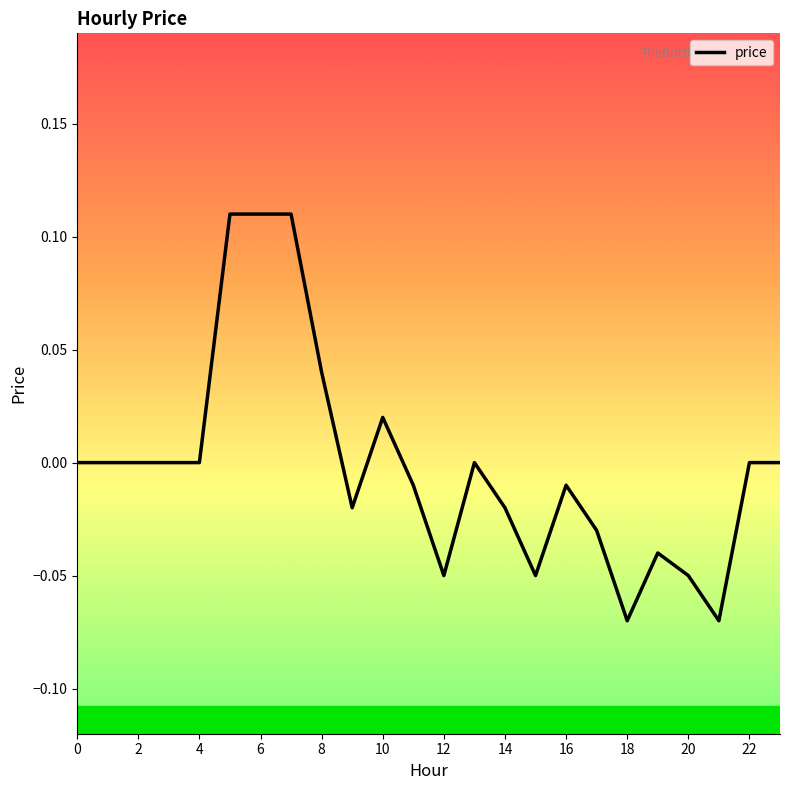

Is this an area chart (filled region under the line)?

No